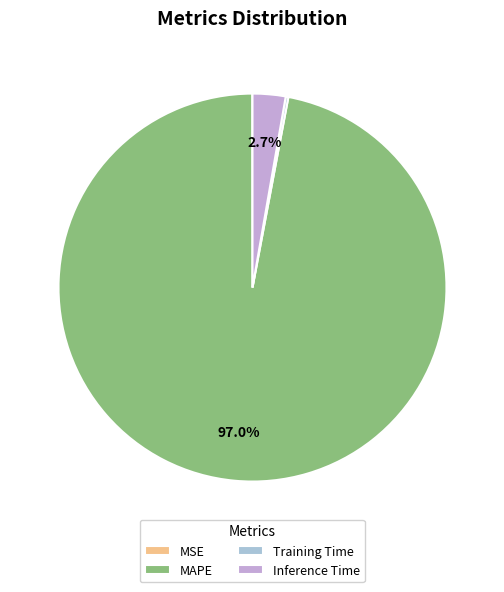

What is the largest slice in the pie chart?

MAPE